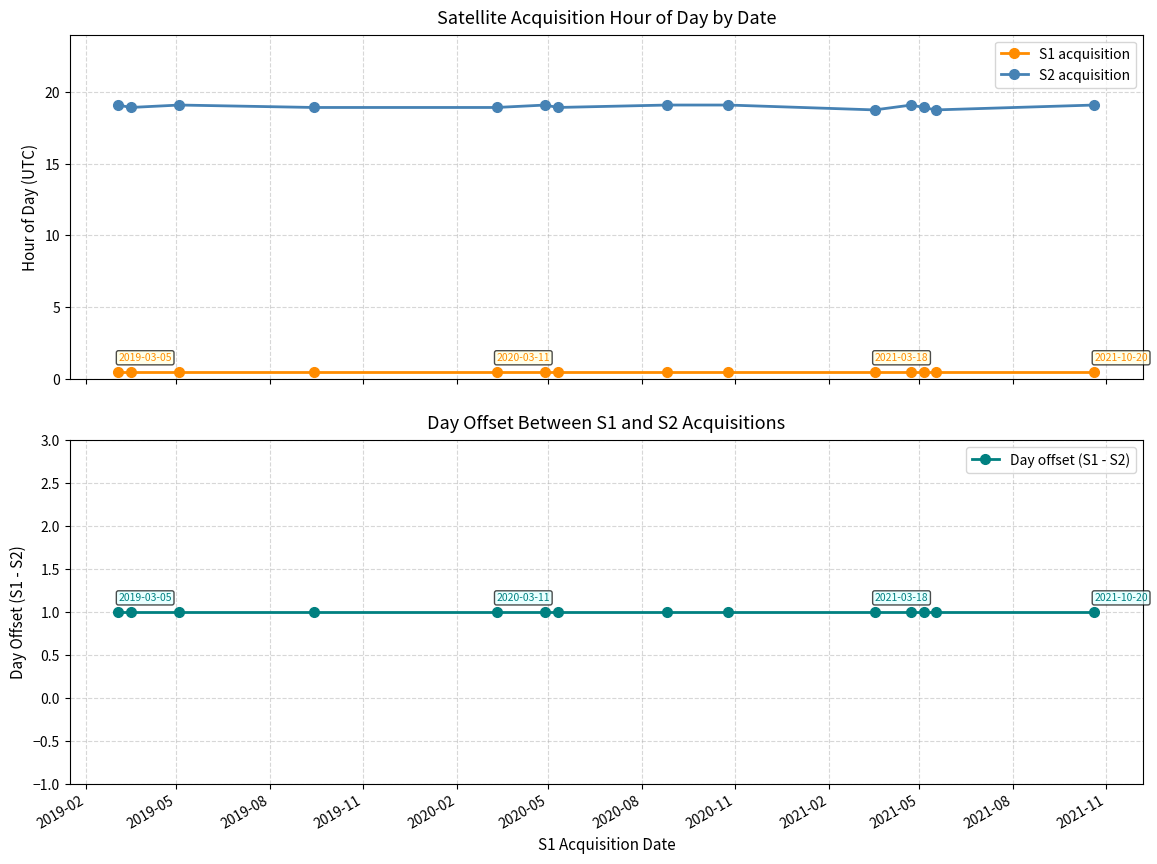

Which series has the largest total across all categories?

S2 acquisition